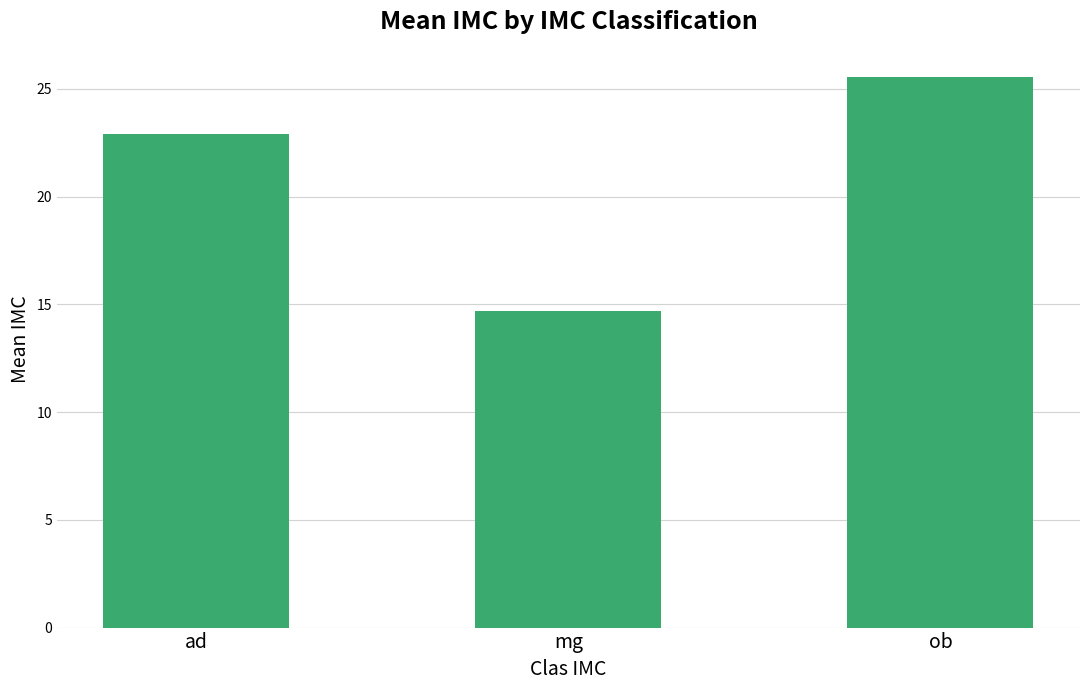

List the labels in order of value, smallest first.

mg, ad, ob